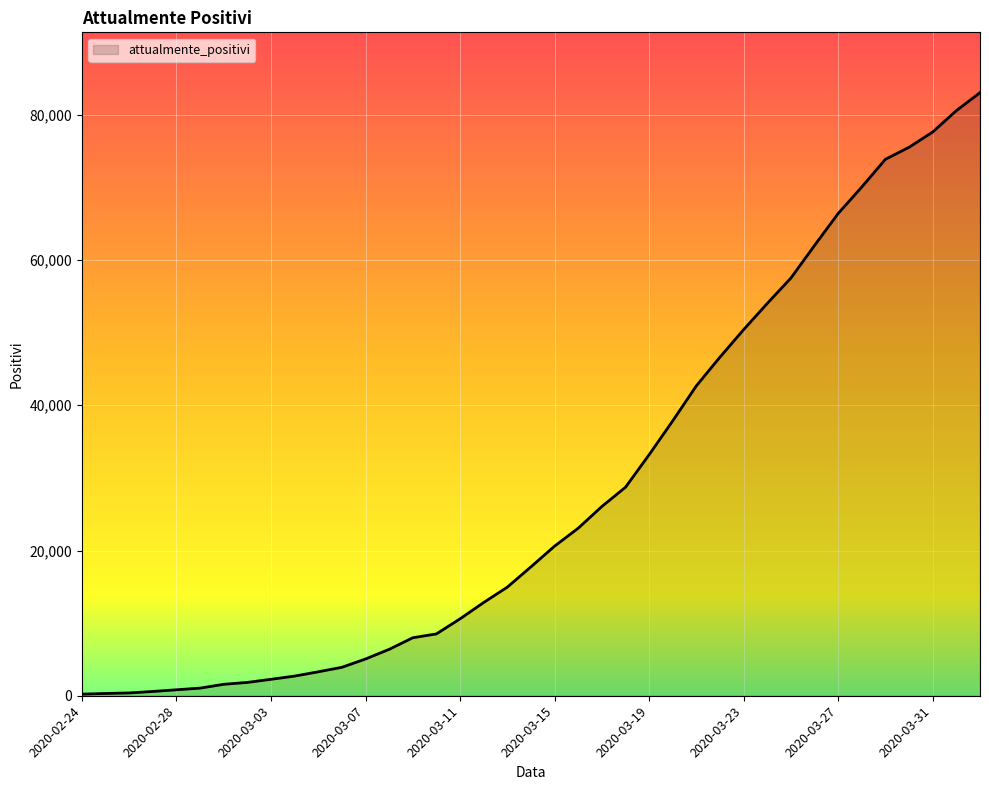

What is the greatest value displayed?

83049